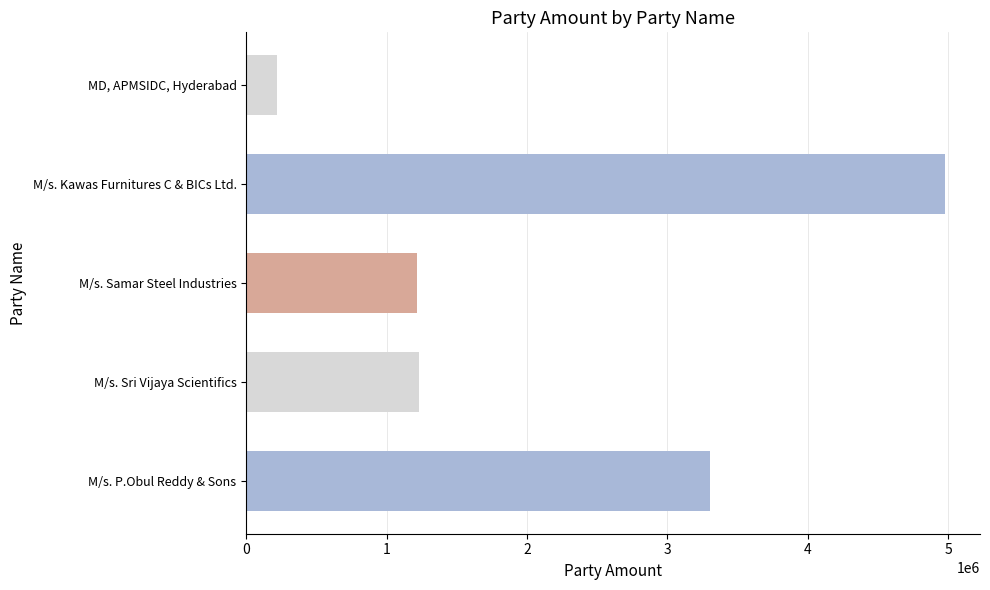

The value at M/s. Sri Vijaya Scientifics is 712188. True or false?

False